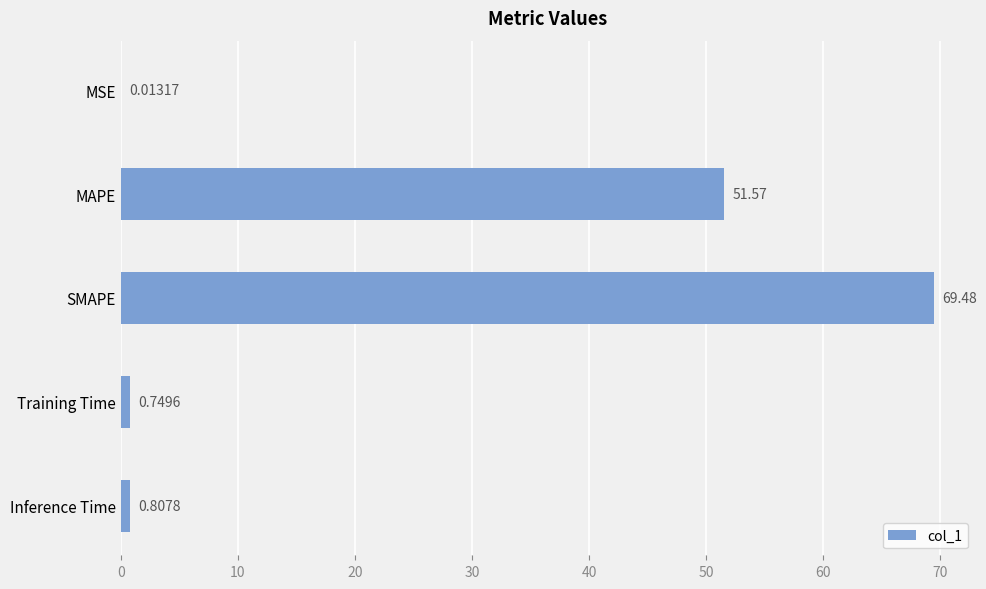

What is the change in value from Training Time to Inference Time?

+0.1